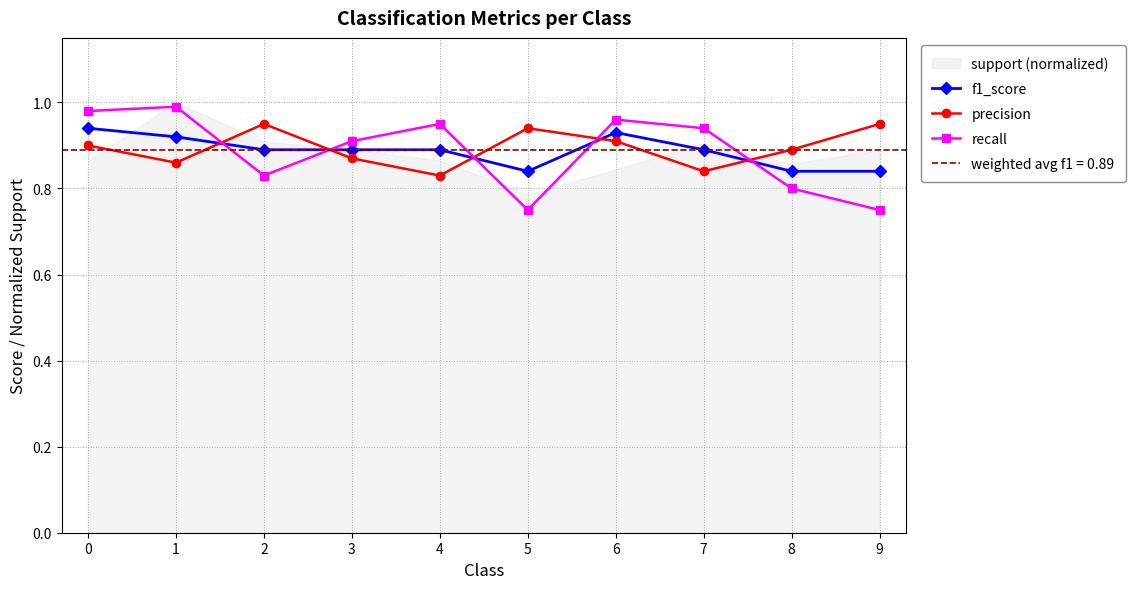

Which series has the widest spread of values?

recall